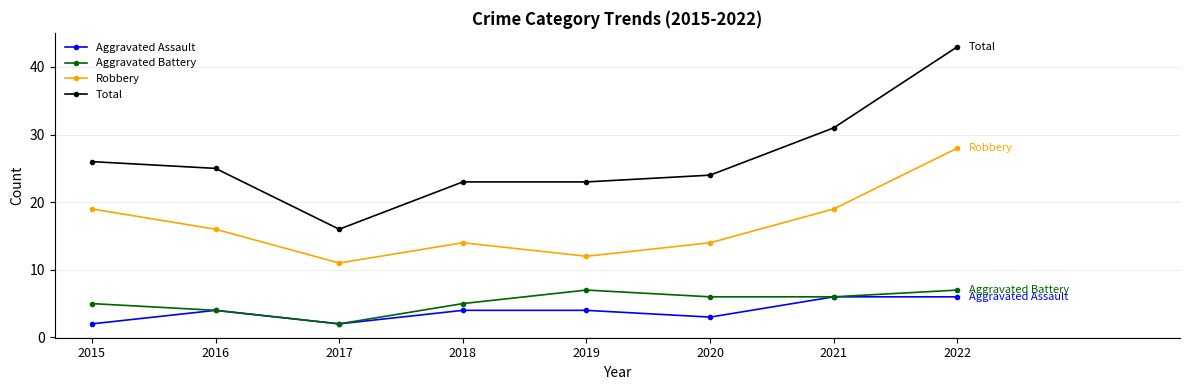

At which label does Robbery reach its minimum?

2017